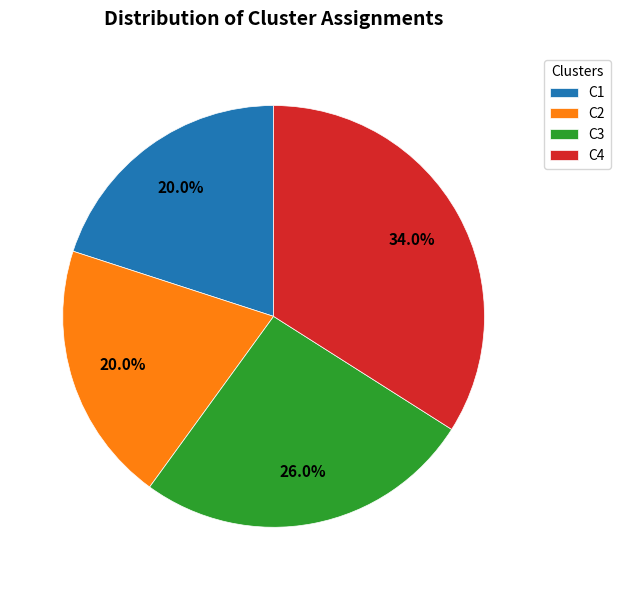

To the nearest percent, what is the combined percentage of C3 and C1?

46%